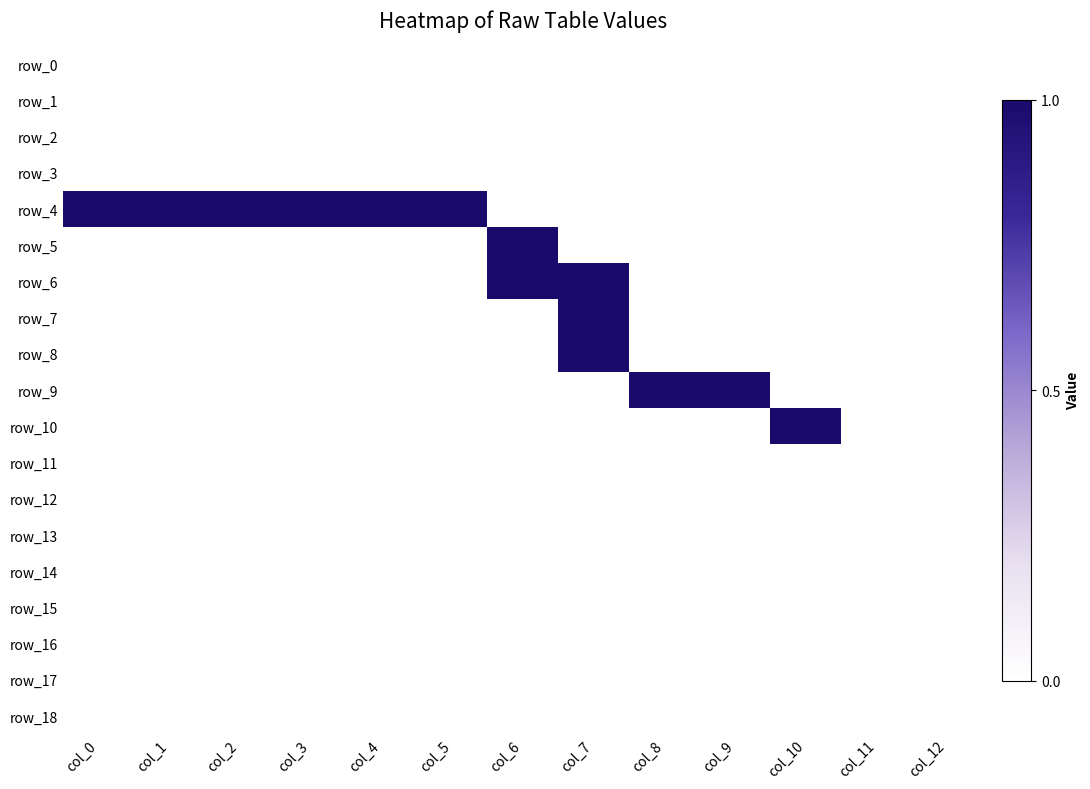

At how many categories does at least one series exceed 0?

11